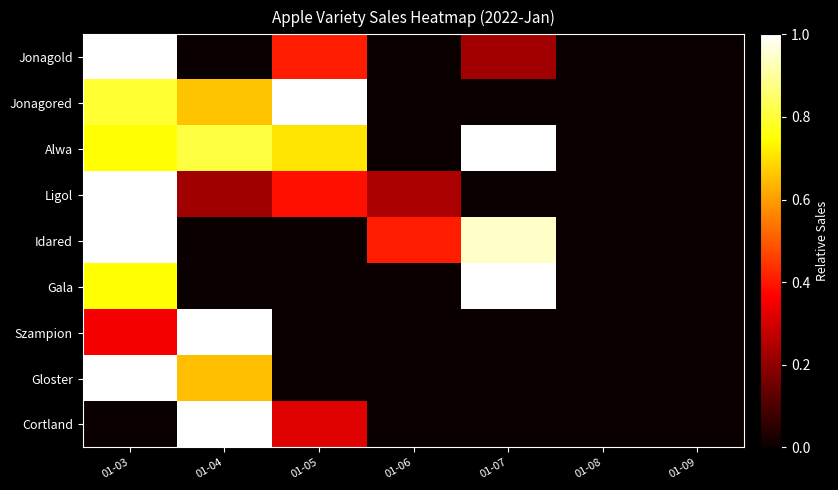

At which category is the sum across all series the highest?

01-03